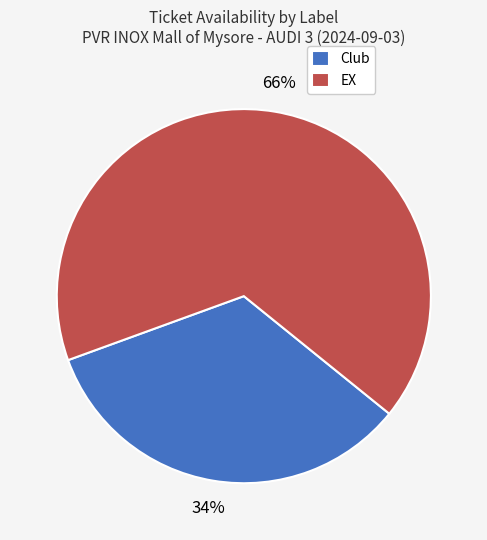

Combined, do Club and EX account for over 50%?

Yes